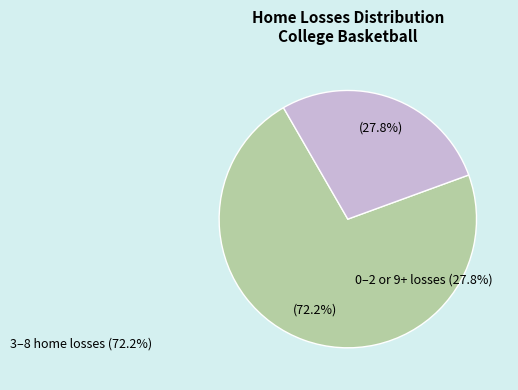

Is there a majority slice in this chart?

Yes